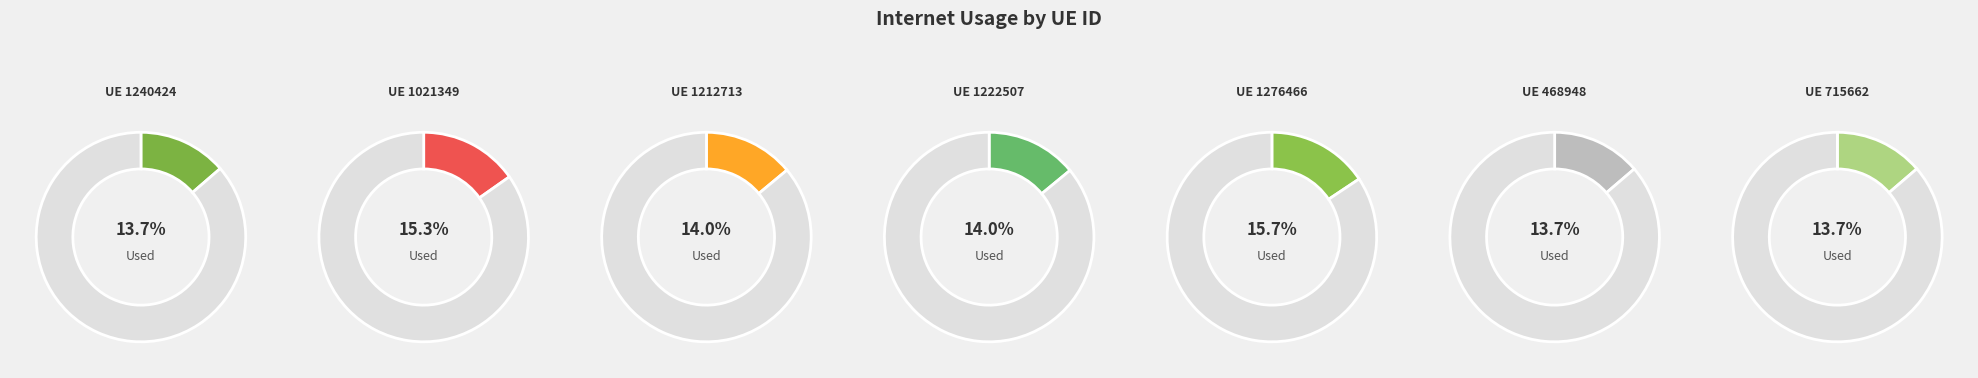

How many segments does this pie chart have?

7